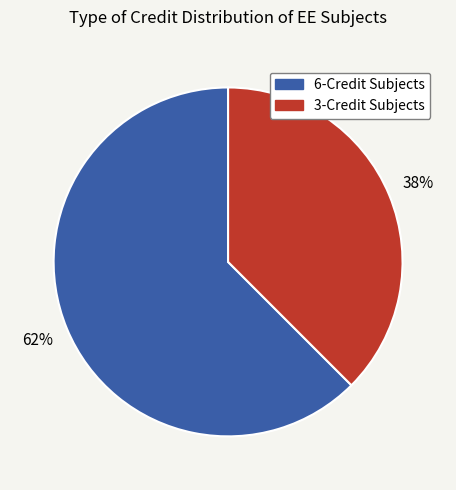

Count the number of slices in the pie.

2